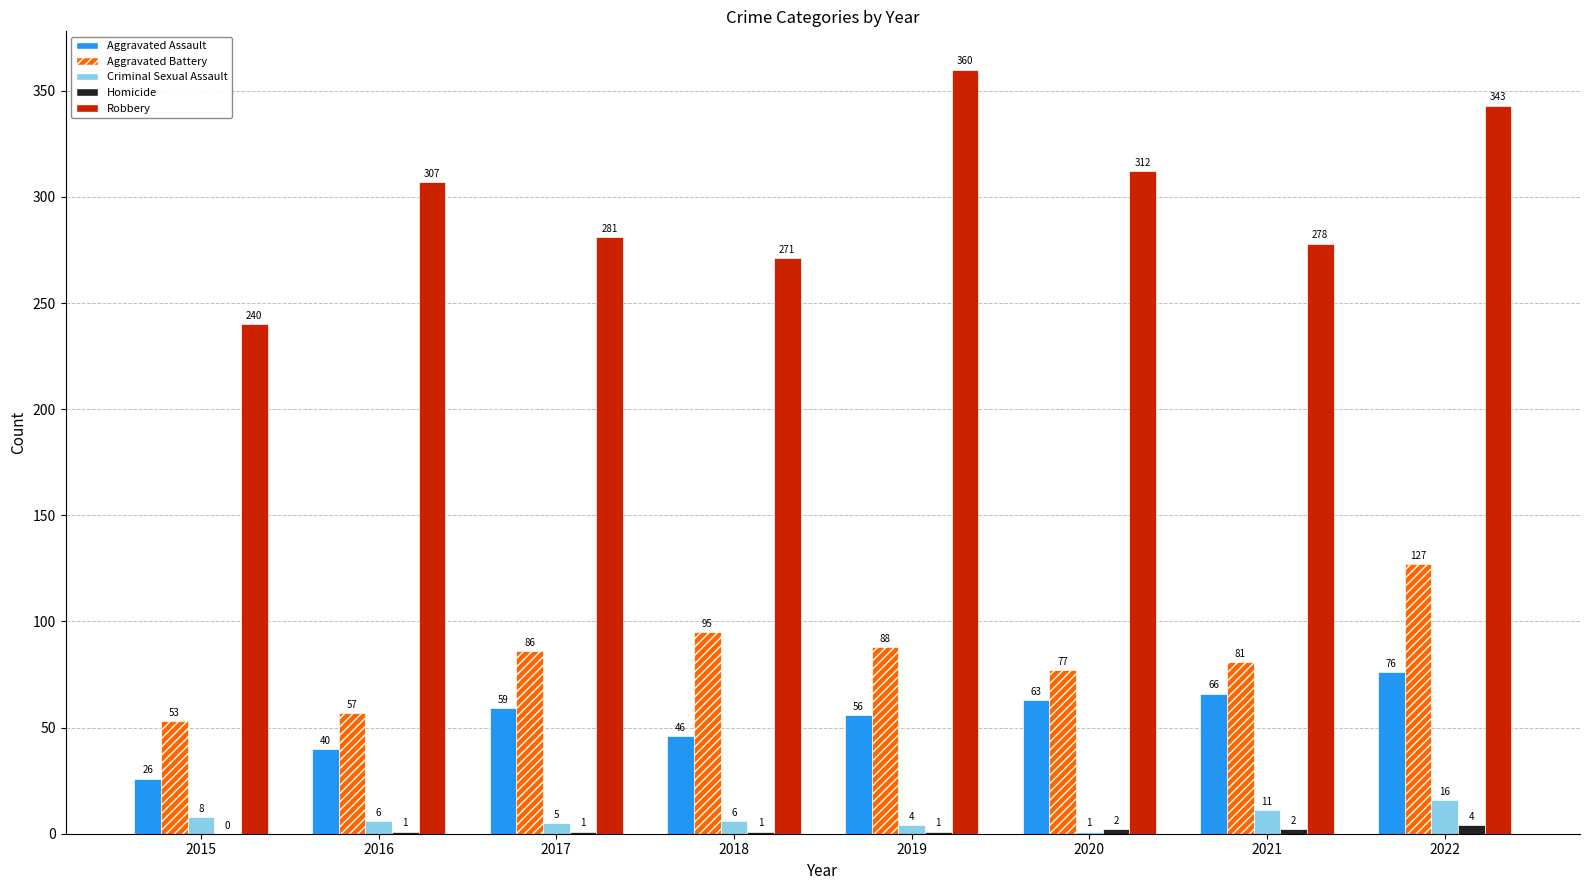

How many groups of bars are there?

8